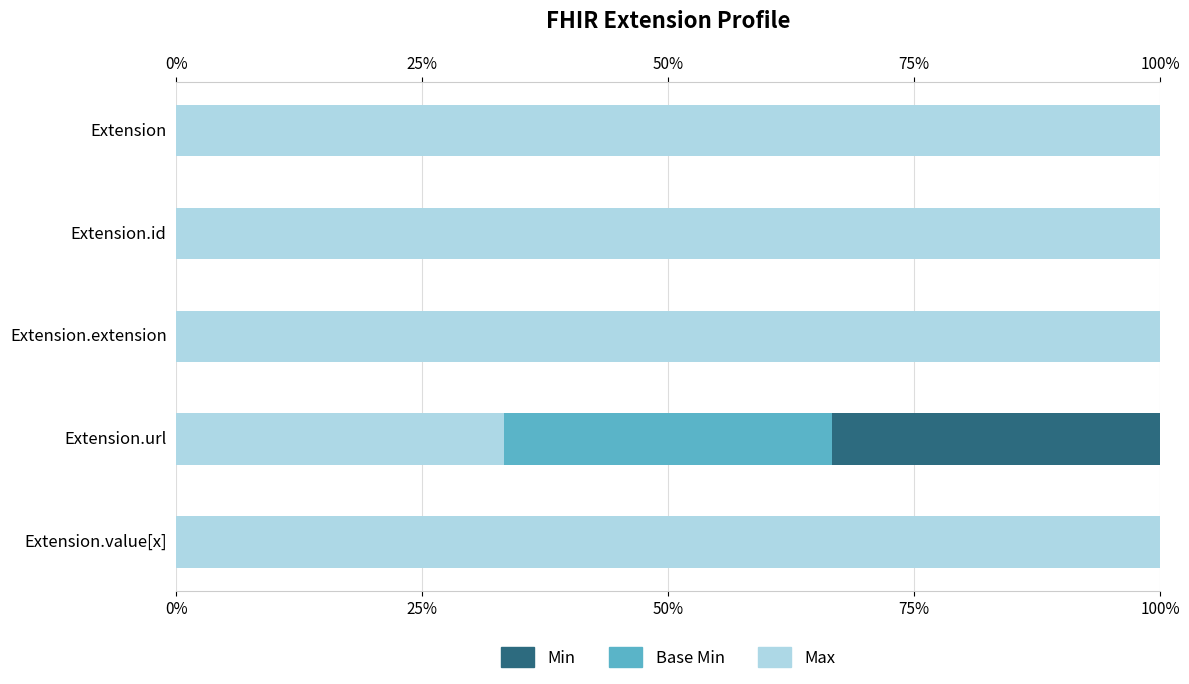

Count the number of categories in the chart.

5